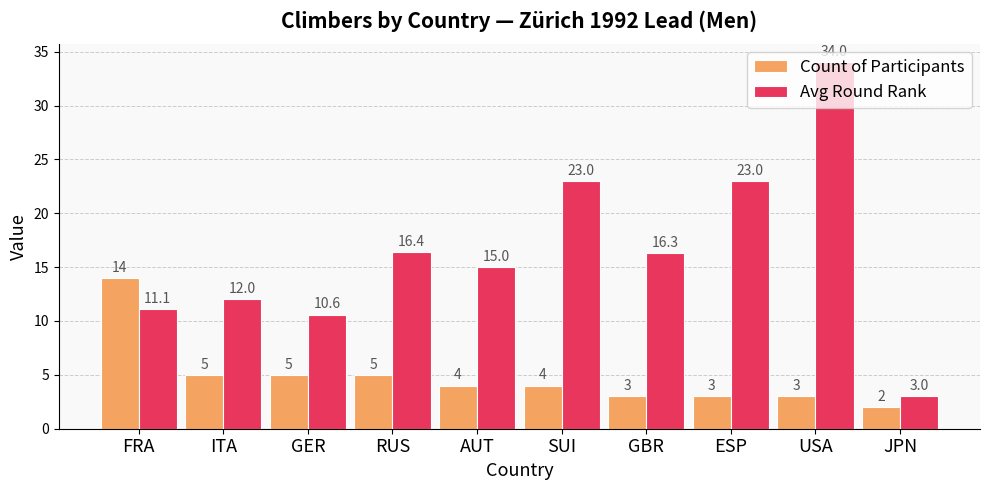

What is the sum of all Count of Participants values?

48.0